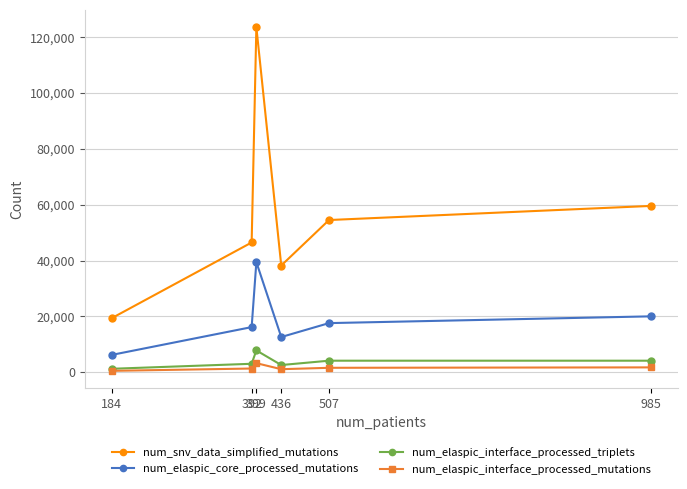

True or false: num_elaspic_interface_processed_mutations and num_snv_data_simplified_mutations cross at least once.

False